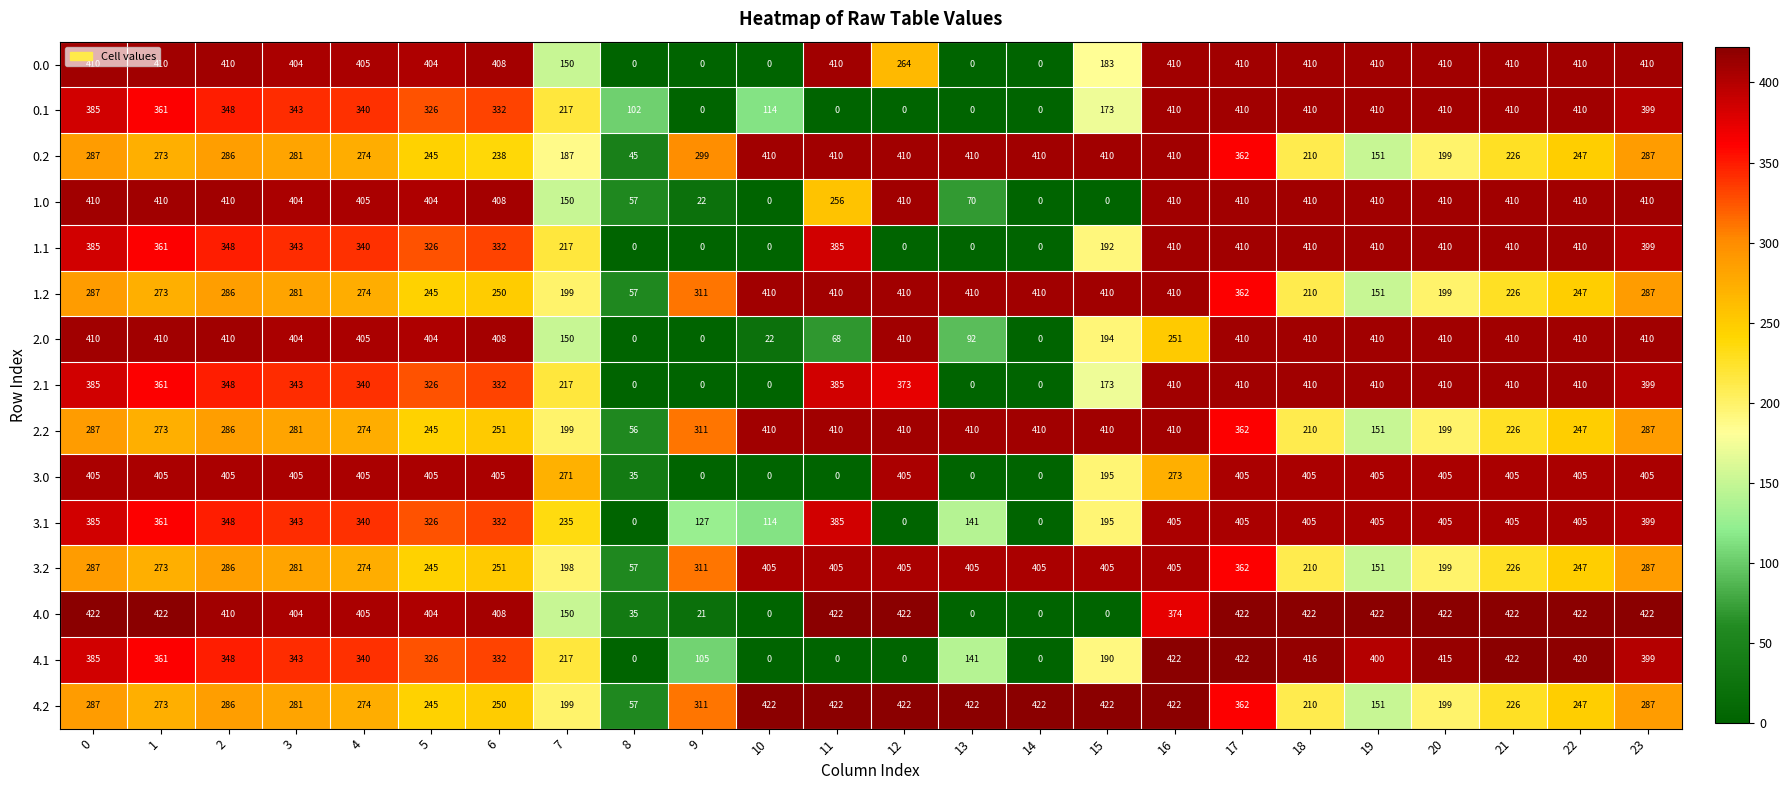

What is the difference between the second highest and minimum values in the 4.0 series?

422